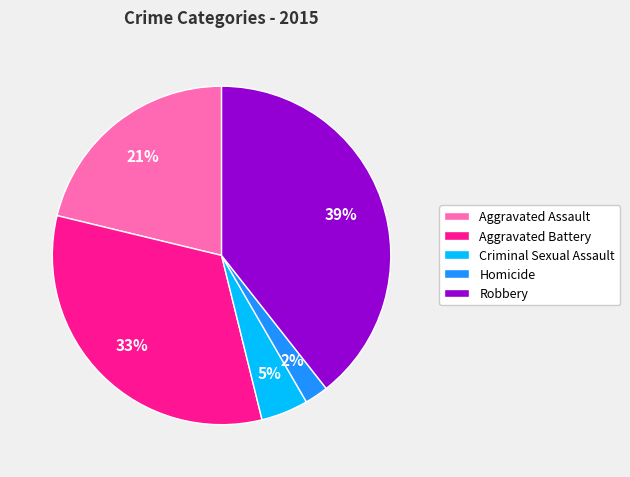

Which has a higher value, Criminal Sexual Assault or Homicide?

Criminal Sexual Assault